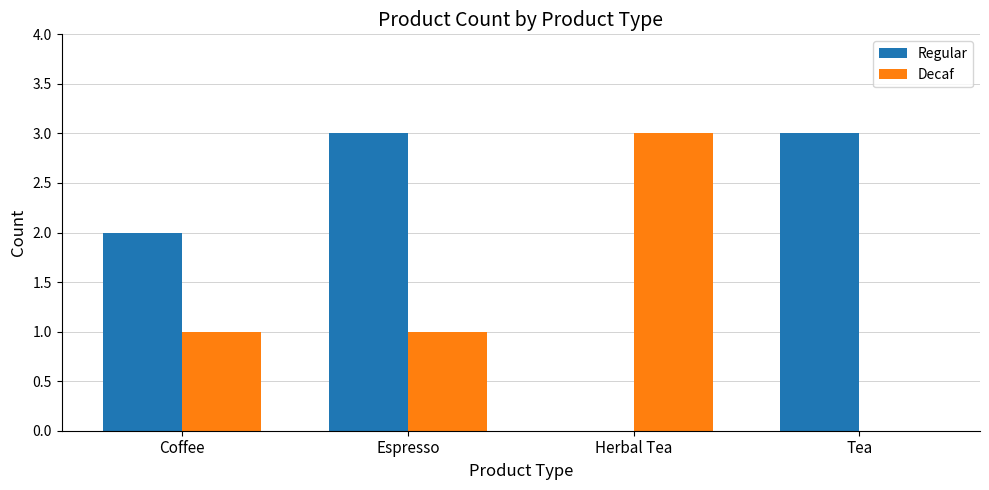

The Decaf series shows 1 at Espresso. True or false?

True